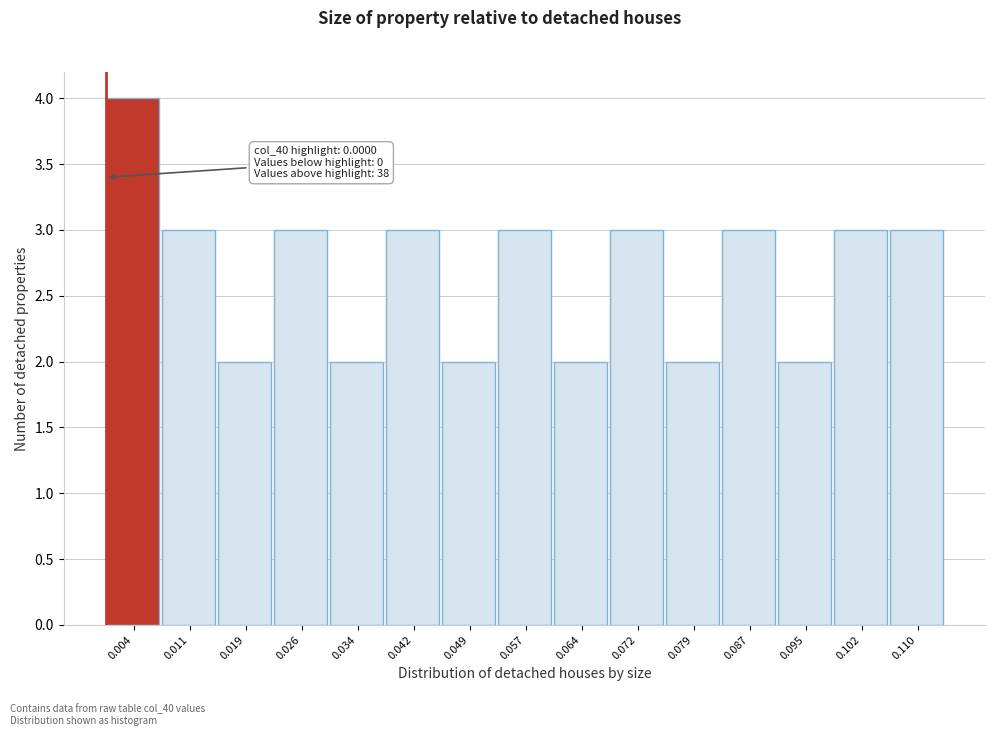

Over which range of the x-axis is the bar tallest?

0.000 to 0.008